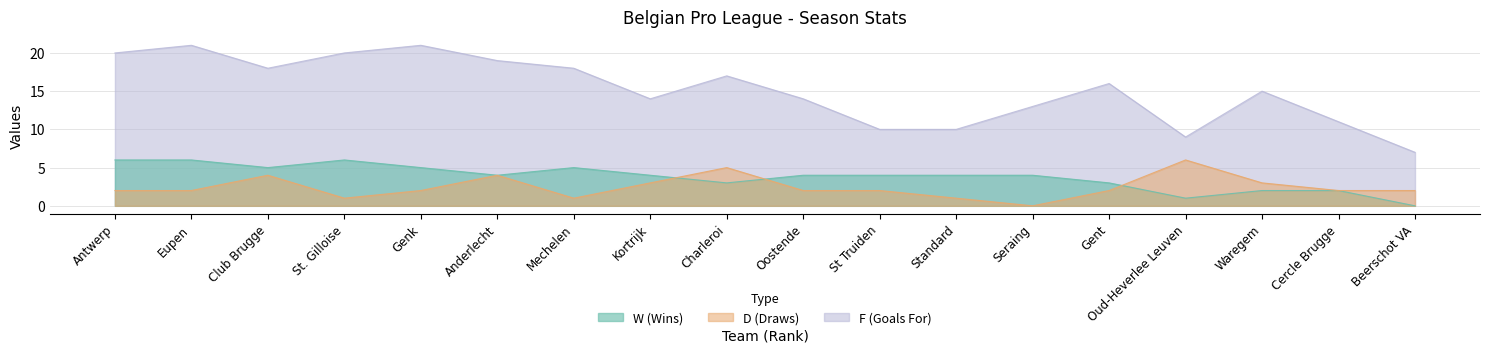

True or false: D has more than 1 interior local peaks.

True